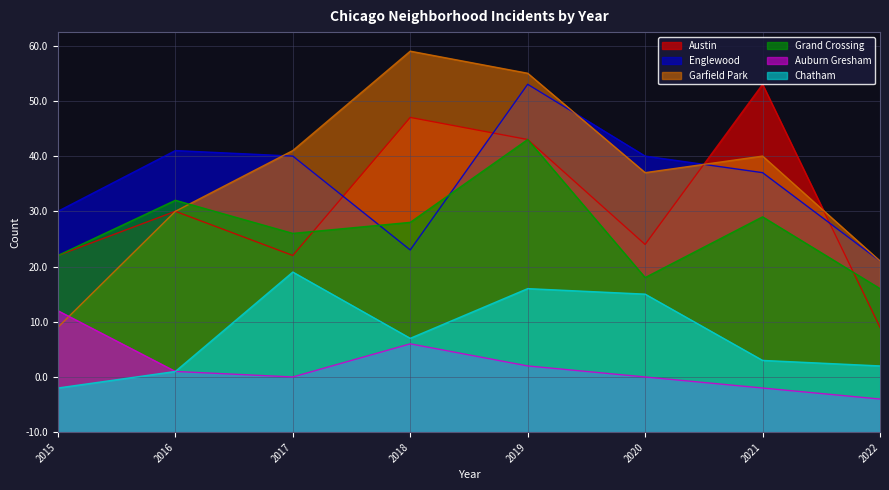

The Austin series shows 17 at 2017. True or false?

False